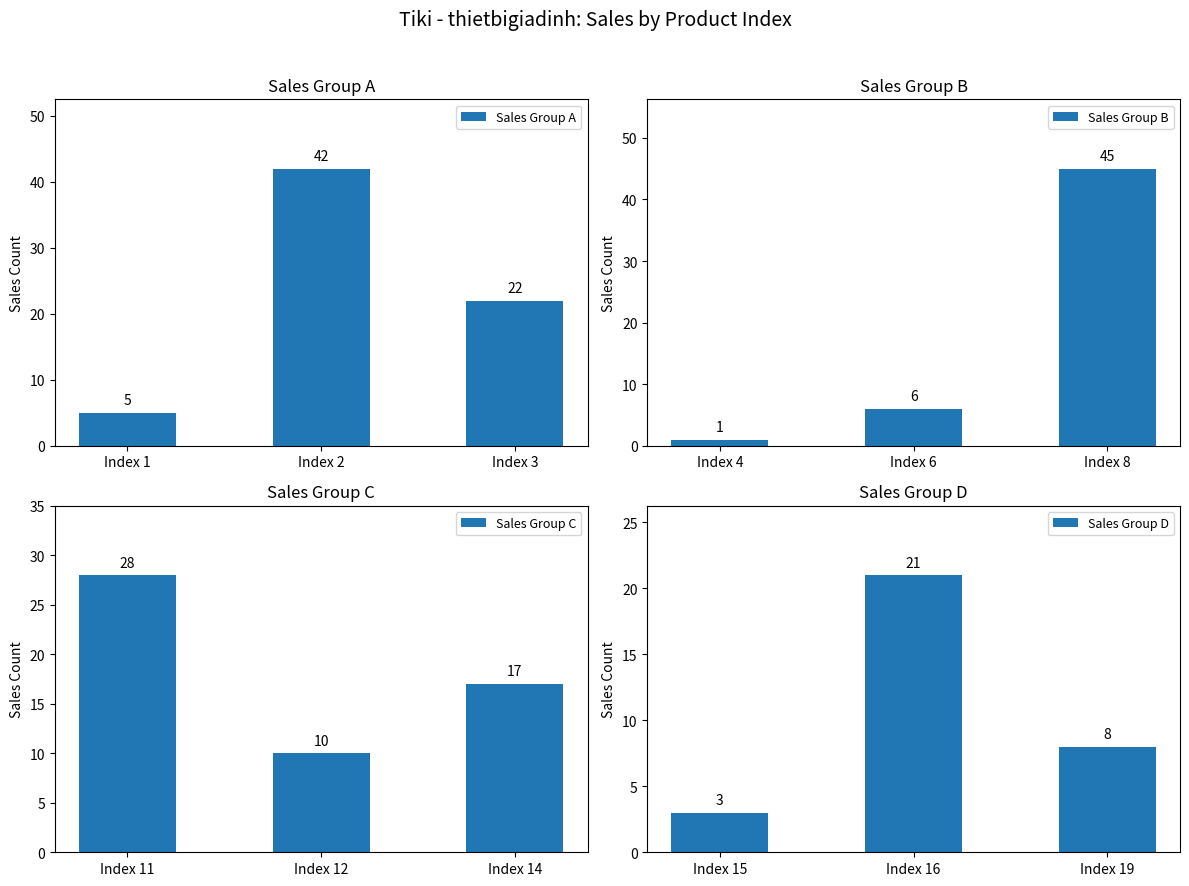

Which series has the largest total across all categories?

Sales Group A